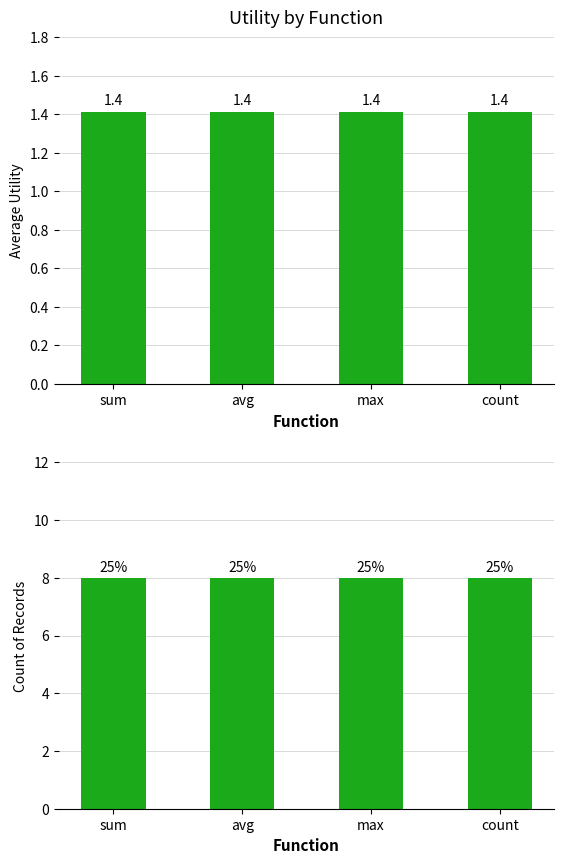

Rank the series by their maximum value, from highest to lowest.

count_records, avg_utility